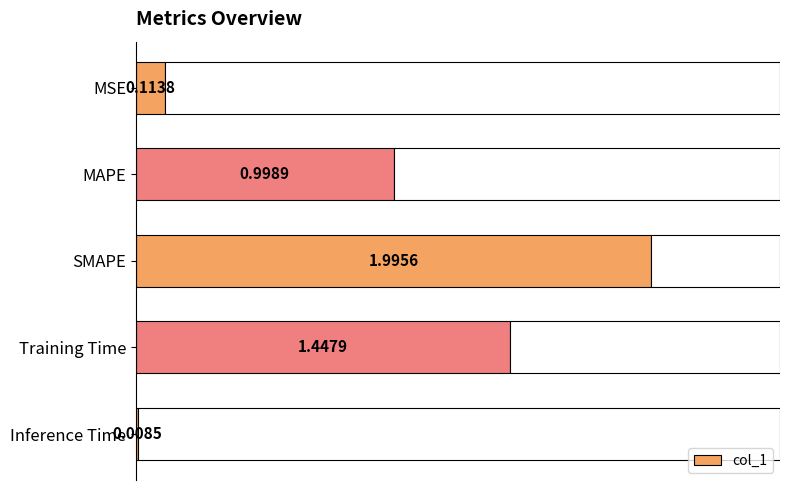

What is the sum of all values?

4.6